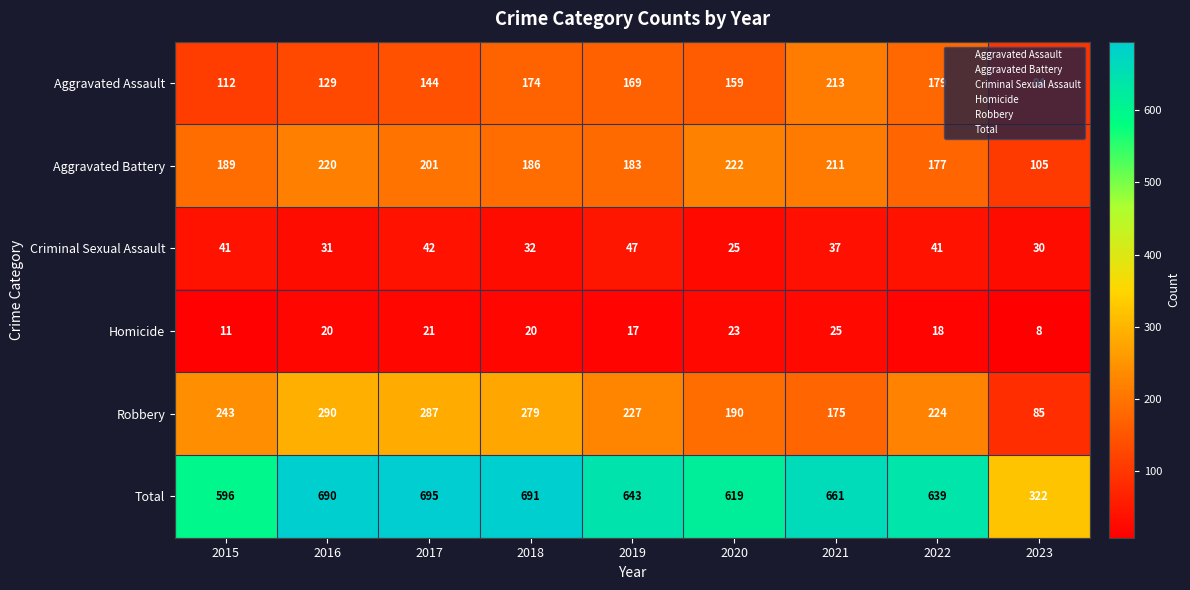

Rank the series at 2015 from lowest to highest value.

Homicide, Criminal Sexual Assault, Aggravated Assault, Aggravated Battery, Robbery, Total